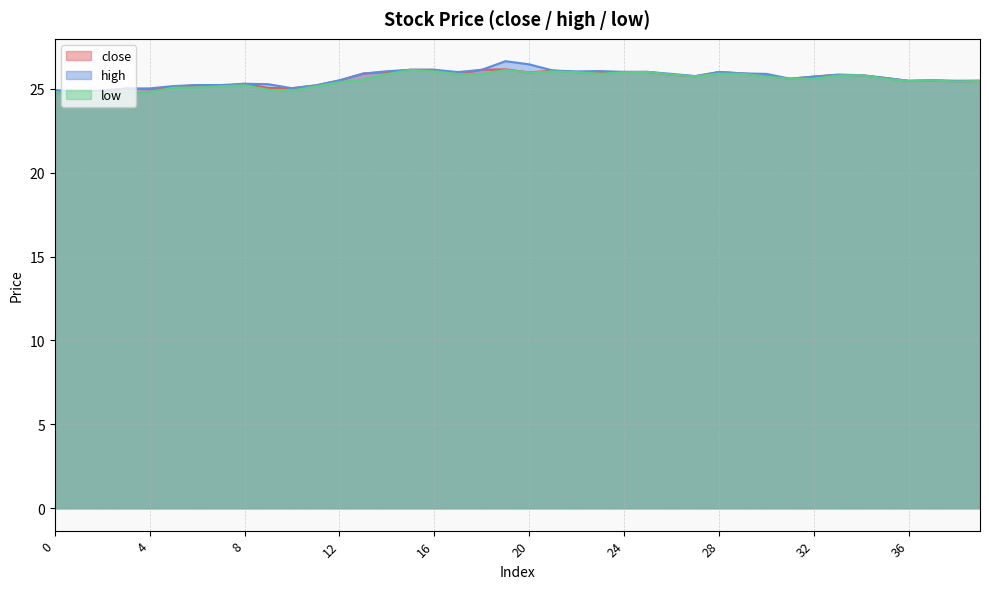

True or false: low has a value of 9.7 at 9.

False